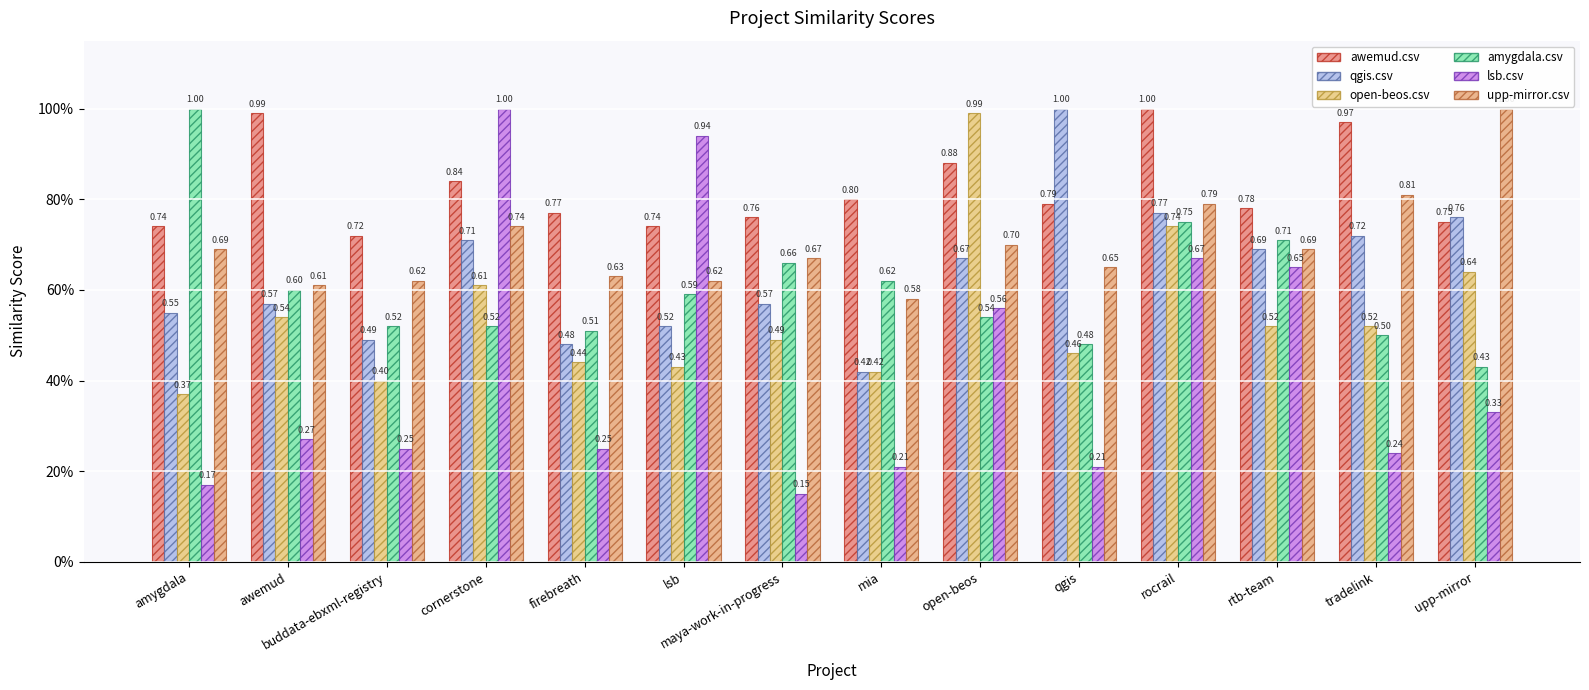

Are the bars grouped side by side (vs. stacked)?

Yes